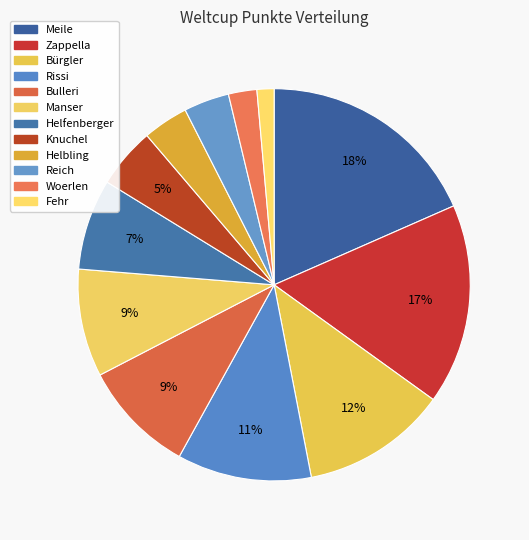

Count the number of slices in the pie.

12